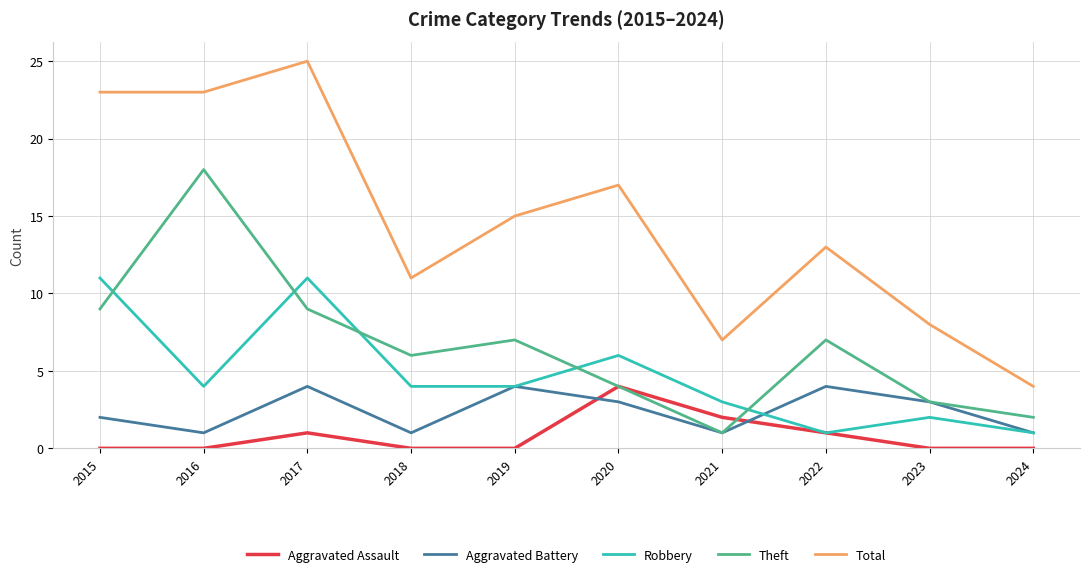

What is the lowest value of the Robbery series?

1